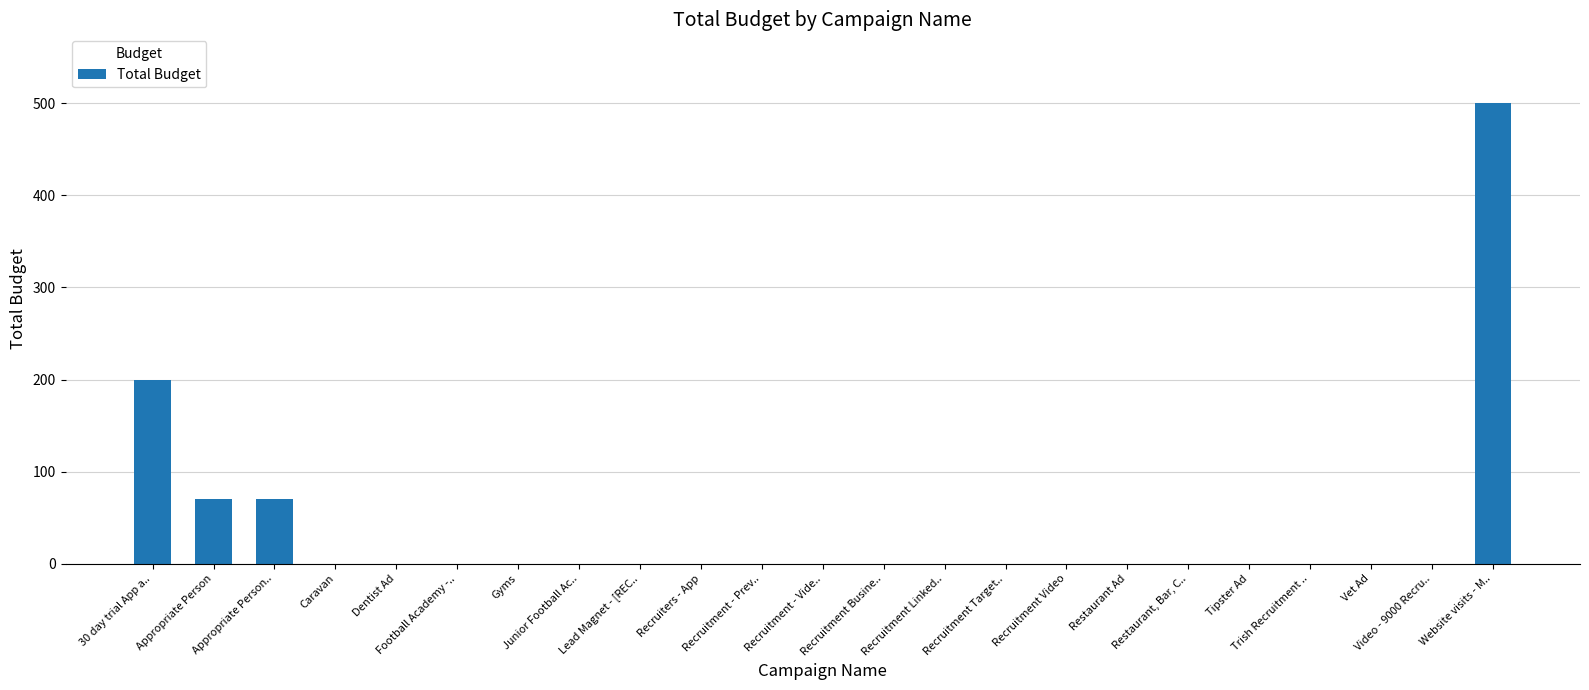

True or false: the data shows 0 at Recruitment - Vide...

True